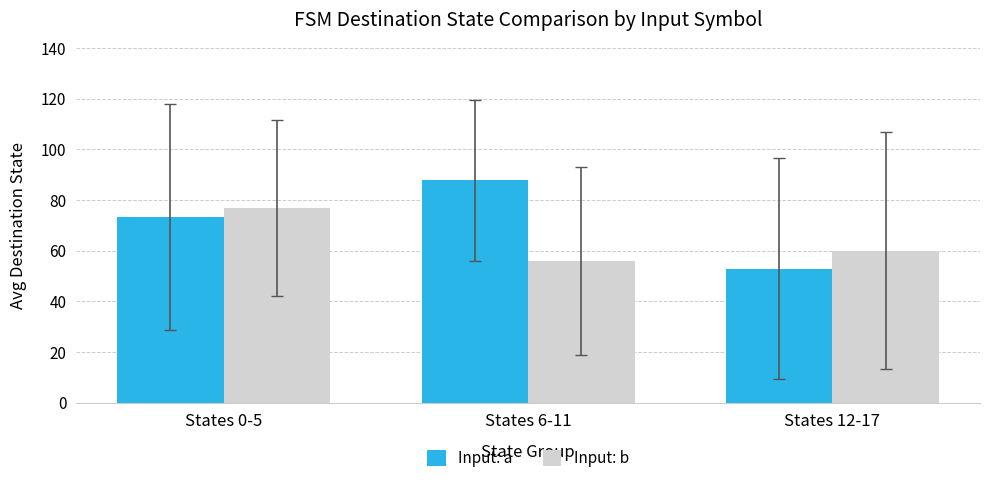

True or false: Input: a has a value of 73.6 at States 12-17.

False